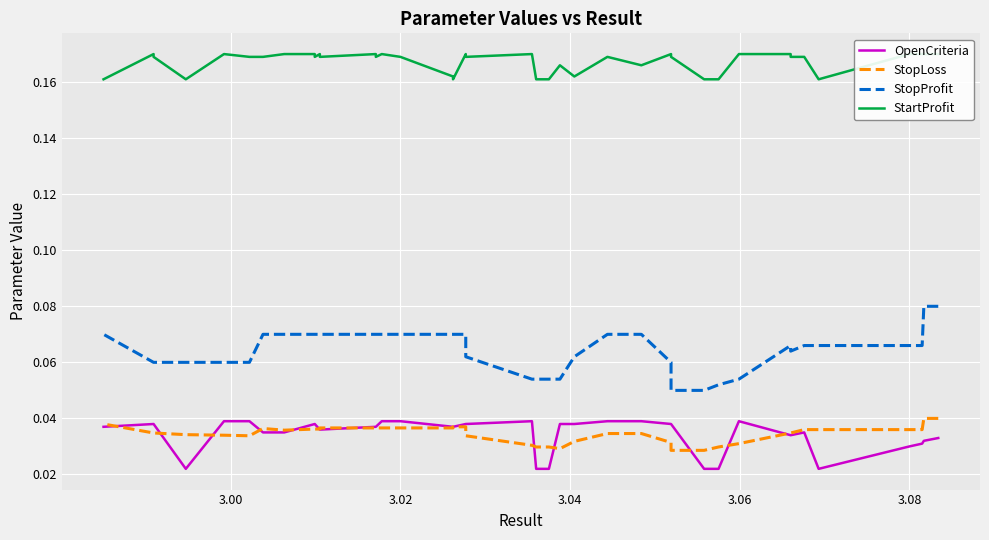

True or false: StopLoss and StartProfit intersect in this chart.

False